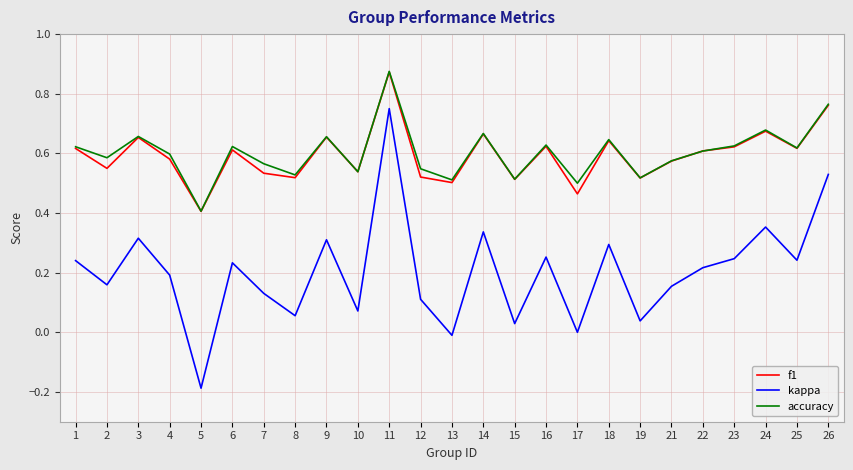

Between 1 and 2, which series saw the biggest shift?

kappa